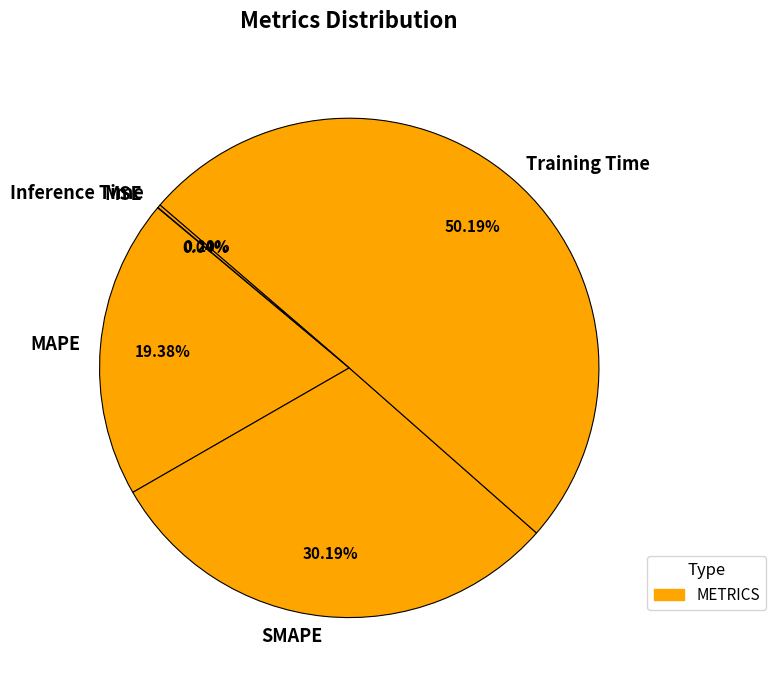

Is the sum of MAPE and SMAPE greater than half?

No